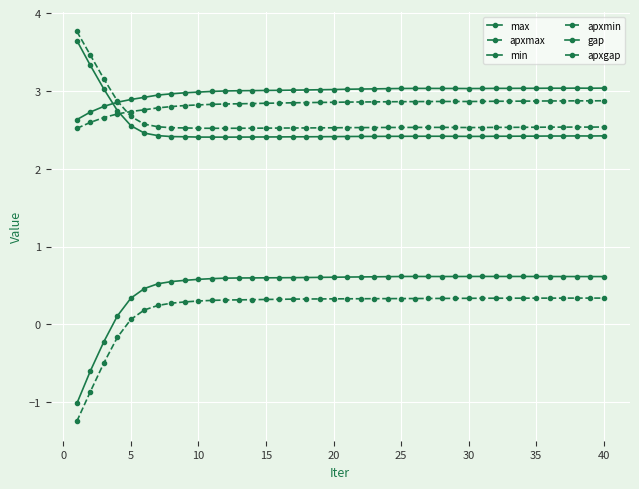

What is the greatest value displayed?

3.8